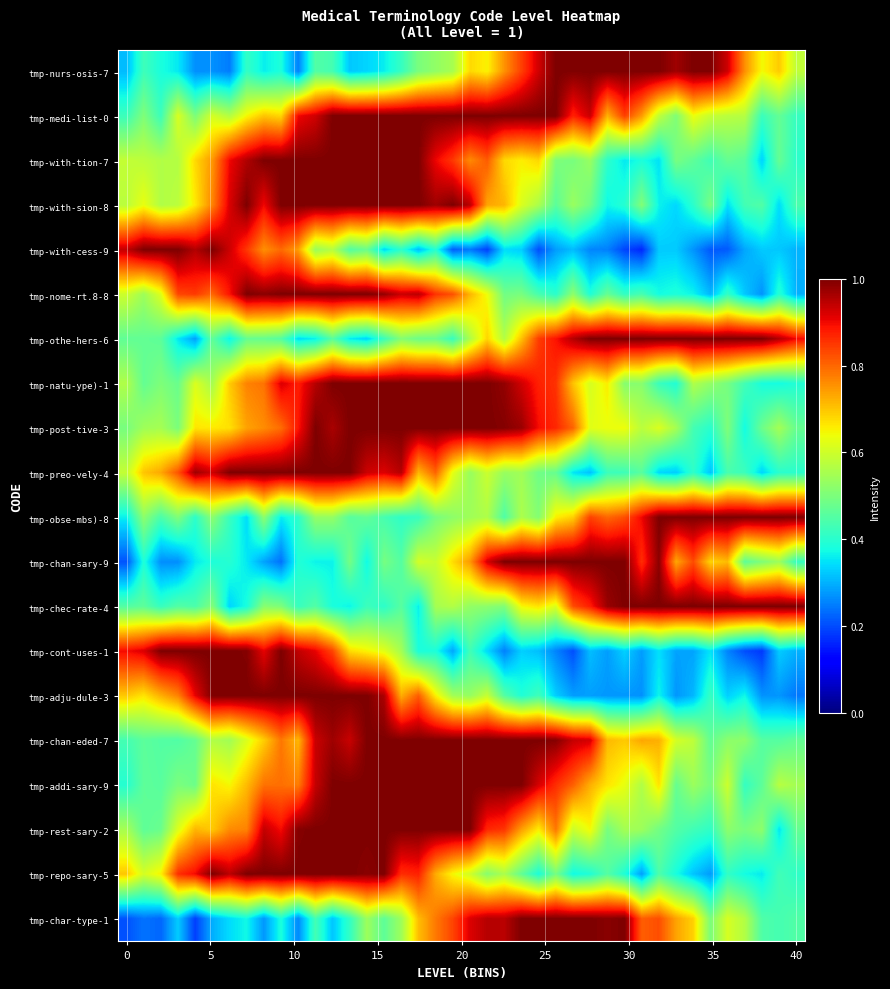

Reading left to right, extract all data points from this chart.

tmp-nurs-osis-7: 0.3	0.4	0.4	0.4	0.3	0.3	0.2	0.4	0.4	0.4	0.3	0.4	0.4	0.3	0.3	0.4	0.4	0.5	0.5	0.6	0.7	0.7	0.8	0.8	0.9	1.0	1.0	1.0	1.0	1.0	1.0	1.0	1.0	1.0	1.0	0.9	0.8	0.6	0.7	0.6
tmp-medi-list-0: 0.4	0.5	0.4	0.6	0.5	0.6	0.6	0.6	0.7	0.7	0.9	0.9	1.0	1.0	1.0	1.0	1.0	1.0	1.0	1.0	1.0	1.0	1.0	1.0	1.0	1.0	0.9	0.9	0.7	0.8	0.7	0.6	0.5	0.6	0.6	0.6	0.6	0.4	0.5	0.4
tmp-with-tion-7: 0.6	0.6	0.6	0.6	0.7	0.7	0.9	1.0	1.0	1.0	1.0	1.0	1.0	1.0	1.0	1.0	1.0	1.0	0.9	0.9	0.8	0.8	0.7	0.7	0.7	0.5	0.5	0.5	0.4	0.4	0.4	0.3	0.5	0.5	0.4	0.5	0.5	0.3	0.5	0.4
tmp-with-sion-8: 0.6	0.6	0.6	0.6	0.7	0.8	0.9	1.0	0.9	1.0	1.0	1.0	1.0	1.0	1.0	1.0	1.0	1.0	1.0	1.0	0.9	0.7	0.7	0.6	0.6	0.5	0.5	0.5	0.4	0.4	0.5	0.4	0.3	0.4	0.5	0.3	0.4	0.4	0.3	0.4
tmp-with-cess-9: 0.9	1.0	1.0	1.0	1.0	1.0	0.9	0.9	0.8	0.8	0.7	0.5	0.6	0.5	0.5	0.3	0.4	0.3	0.4	0.2	0.2	0.2	0.3	0.3	0.2	0.3	0.3	0.3	0.3	0.2	0.2	0.3	0.3	0.3	0.2	0.2	0.3	0.3	0.3	0.3
tmp-nome-rt.8-8: 0.6	0.5	0.6	0.8	0.8	0.8	0.9	1.0	1.0	1.0	1.0	1.0	1.0	1.0	1.0	1.0	0.9	0.9	0.9	0.8	0.7	0.6	0.5	0.5	0.4	0.4	0.5	0.4	0.5	0.4	0.4	0.4	0.4	0.4	0.3	0.4	0.3	0.3	0.4	0.3
tmp-othe-hers-6: 0.5	0.5	0.5	0.4	0.3	0.5	0.4	0.5	0.5	0.5	0.3	0.4	0.5	0.4	0.3	0.4	0.5	0.5	0.5	0.4	0.6	0.7	0.6	0.7	0.8	0.9	1.0	1.0	1.0	1.0	1.0	1.0	1.0	1.0	1.0	1.0	1.0	1.0	1.0	0.9
tmp-natu-ype)-1: 0.6	0.5	0.5	0.5	0.6	0.6	0.7	0.8	0.8	0.9	0.9	1.0	1.0	1.0	1.0	1.0	1.0	1.0	1.0	1.0	1.0	1.0	1.0	0.9	0.9	0.9	0.7	0.6	0.7	0.5	0.5	0.4	0.4	0.6	0.5	0.5	0.4	0.4	0.4	0.4
tmp-post-tive-3: 0.5	0.5	0.6	0.5	0.7	0.7	0.7	0.7	0.8	0.8	0.9	1.0	1.0	1.0	1.0	1.0	1.0	1.0	1.0	1.0	1.0	1.0	1.0	1.0	0.9	0.9	0.8	0.6	0.6	0.6	0.6	0.6	0.6	0.4	0.4	0.5	0.4	0.5	0.5	0.5
tmp-preo-vely-4: 0.6	0.7	0.7	0.8	1.0	0.9	1.0	1.0	1.0	1.0	1.0	1.0	1.0	1.0	0.9	0.9	1.0	0.7	0.8	0.6	0.5	0.6	0.5	0.5	0.5	0.5	0.4	0.3	0.4	0.4	0.5	0.3	0.3	0.4	0.3	0.4	0.4	0.3	0.4	0.4
tmp-obse-mbs)-8: 0.4	0.5	0.4	0.5	0.4	0.5	0.4	0.3	0.5	0.4	0.4	0.5	0.5	0.5	0.5	0.4	0.4	0.4	0.5	0.5	0.5	0.6	0.4	0.6	0.5	0.7	0.7	0.8	0.8	0.8	0.9	1.0	1.0	1.0	1.0	1.0	1.0	1.0	1.0	1.0
tmp-chan-sary-9: 0.2	0.4	0.3	0.3	0.4	0.4	0.4	0.4	0.3	0.2	0.4	0.4	0.4	0.5	0.4	0.5	0.5	0.6	0.6	0.7	0.7	0.9	1.0	1.0	1.0	1.0	1.0	1.0	1.0	1.0	0.9	1.0	0.7	0.8	0.7	0.7	0.5	0.5	0.5	0.4
tmp-chec-rate-4: 0.5	0.5	0.4	0.5	0.4	0.5	0.3	0.4	0.5	0.5	0.4	0.5	0.4	0.4	0.4	0.4	0.5	0.4	0.6	0.6	0.5	0.5	0.5	0.6	0.7	0.6	0.8	0.9	1.0	1.0	1.0	1.0	1.0	1.0	1.0	1.0	1.0	1.0	1.0	1.0
tmp-cont-uses-1: 0.9	0.9	1.0	1.0	1.0	1.0	1.0	1.0	0.9	1.0	0.9	0.9	0.8	0.7	0.7	0.6	0.6	0.4	0.4	0.3	0.4	0.3	0.3	0.3	0.3	0.3	0.2	0.3	0.3	0.3	0.3	0.3	0.3	0.3	0.4	0.3	0.2	0.2	0.3	0.3
tmp-adju-dule-3: 0.7	0.7	0.7	0.8	0.9	1.0	1.0	1.0	1.0	1.0	1.0	1.0	1.0	1.0	1.0	1.0	0.7	0.8	0.7	0.5	0.5	0.6	0.5	0.4	0.4	0.3	0.3	0.3	0.3	0.3	0.3	0.4	0.3	0.3	0.4	0.3	0.4	0.3	0.3	0.2
tmp-chan-eded-7: 0.4	0.5	0.5	0.4	0.5	0.6	0.5	0.6	0.7	0.8	0.7	0.9	1.0	0.9	1.0	1.0	1.0	1.0	1.0	1.0	1.0	1.0	1.0	1.0	1.0	1.0	0.9	0.9	0.7	0.7	0.7	0.7	0.6	0.6	0.5	0.5	0.5	0.5	0.5	0.5
tmp-addi-sary-9: 0.4	0.5	0.5	0.5	0.5	0.7	0.6	0.7	0.8	0.8	0.8	0.9	1.0	1.0	1.0	1.0	1.0	1.0	1.0	1.0	1.0	1.0	1.0	1.0	0.9	0.9	0.8	0.7	0.7	0.6	0.6	0.7	0.5	0.5	0.5	0.6	0.4	0.5	0.6	0.5
tmp-rest-sary-2: 0.6	0.5	0.5	0.6	0.7	0.7	0.8	0.8	0.9	0.9	1.0	1.0	1.0	1.0	1.0	1.0	1.0	1.0	1.0	1.0	1.0	0.9	0.9	0.7	0.7	0.8	0.6	0.6	0.5	0.5	0.5	0.5	0.5	0.4	0.4	0.5	0.5	0.5	0.4	0.5
tmp-repo-sary-5: 0.7	0.6	0.7	0.9	0.9	1.0	0.9	1.0	1.0	1.0	1.0	1.0	1.0	1.0	1.0	1.0	0.9	0.9	0.7	0.6	0.6	0.5	0.6	0.5	0.4	0.5	0.4	0.4	0.5	0.4	0.3	0.4	0.4	0.3	0.3	0.4	0.4	0.4	0.4	0.4
tmp-char-type-1: 0.2	0.2	0.2	0.3	0.2	0.3	0.3	0.4	0.3	0.4	0.3	0.4	0.3	0.4	0.5	0.5	0.5	0.7	0.8	0.8	0.9	1.0	0.9	1.0	1.0	1.0	1.0	1.0	1.0	1.0	0.8	0.8	0.7	0.7	0.5	0.6	0.6	0.4	0.4	0.4